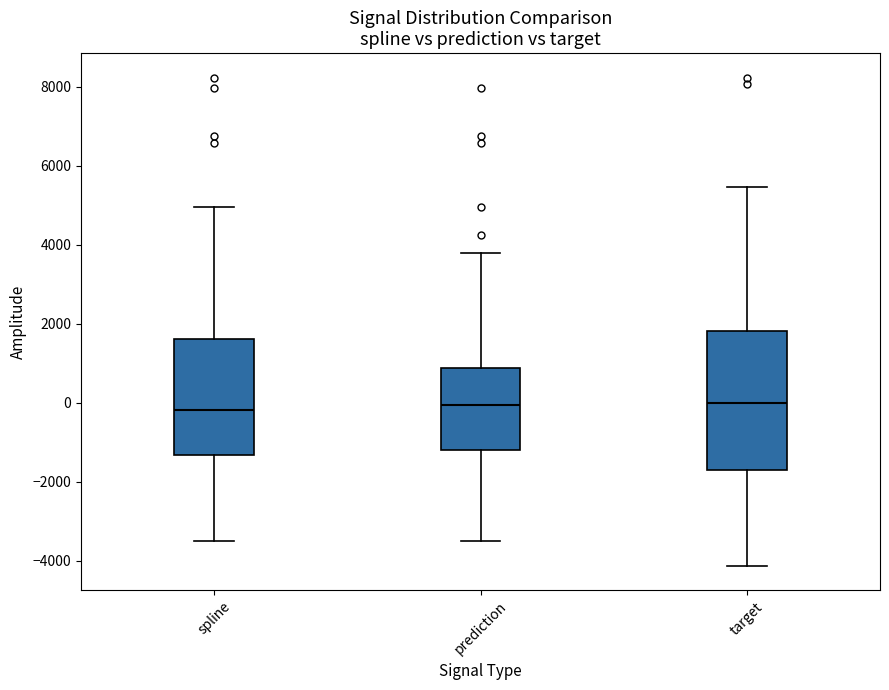

Reading left to right, read every box against the y-axis: the position of its median line, the range the box covers, and the ends of its whiskers. The values are not printed on the chart, so give them approximately, as read against the axis.

spline: median -200, box -1400 to 1600, whiskers -3400 to 5000
prediction: median 0, box -1200 to 800, whiskers -3400 to 3800
target: median 0, box -1600 to 1800, whiskers -4200 to 5400